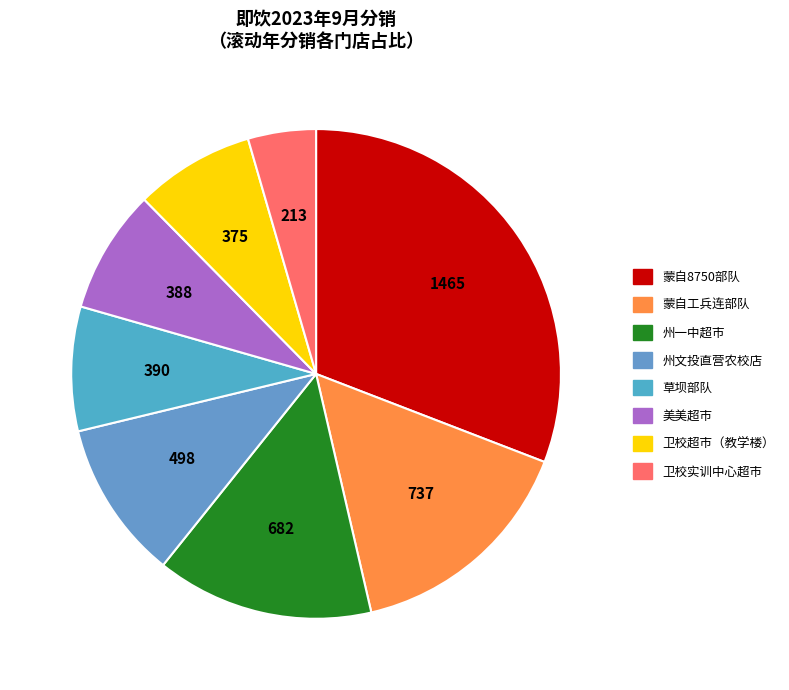

Rank the categories by value from lowest to highest.

卫校实训中心超市, 卫校超市（教学楼）, 美美超市, 草坝部队, 州文投直营农校店, 州一中超市, 蒙自工兵连部队, 蒙自8750部队